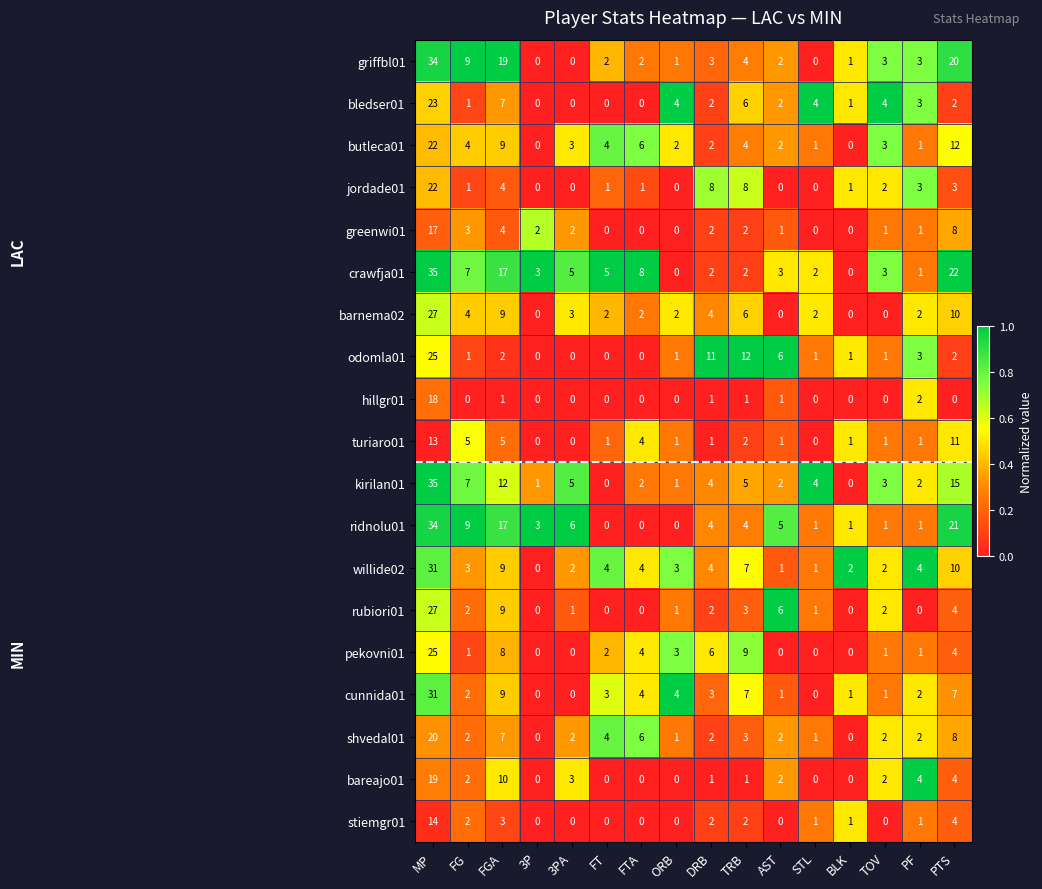

What is the maximum value shown in the chart?

35